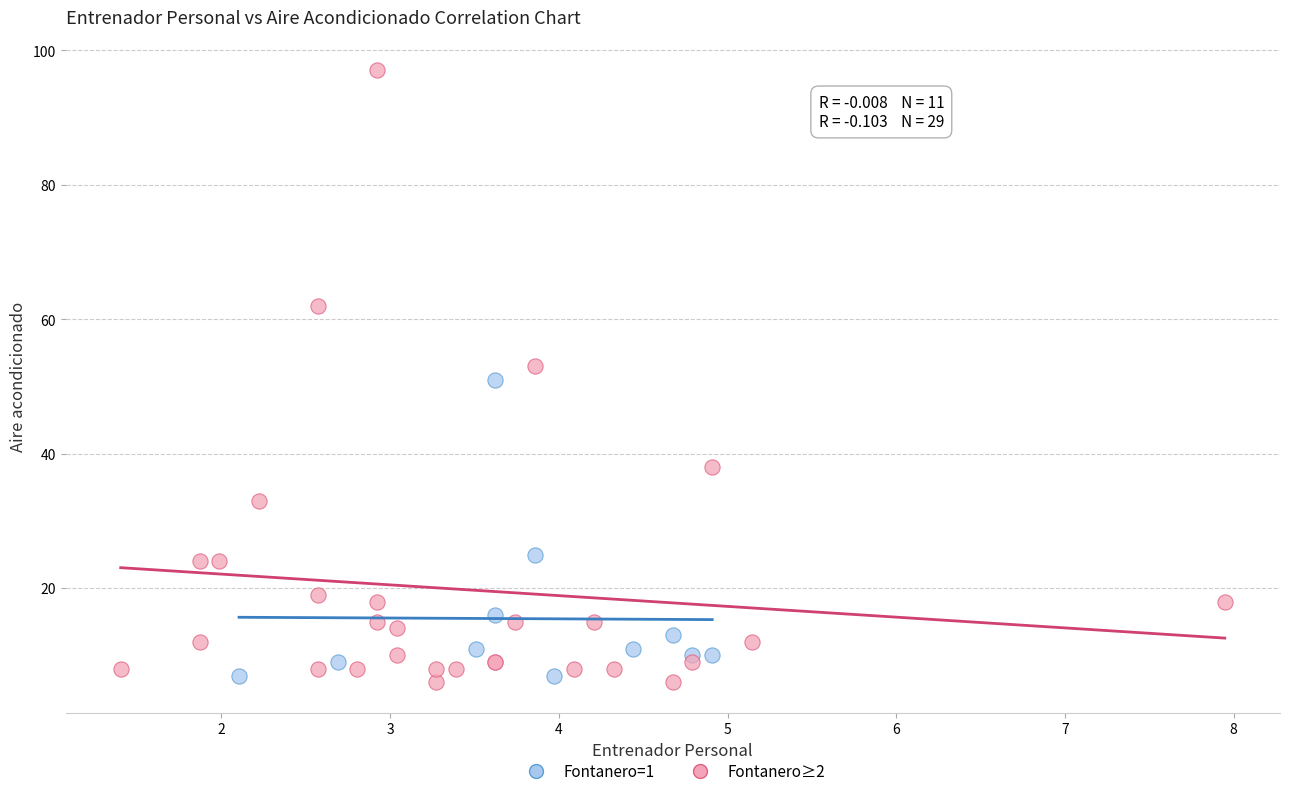

Which series has the largest Y range (max minus min)?

Fontanero≥2